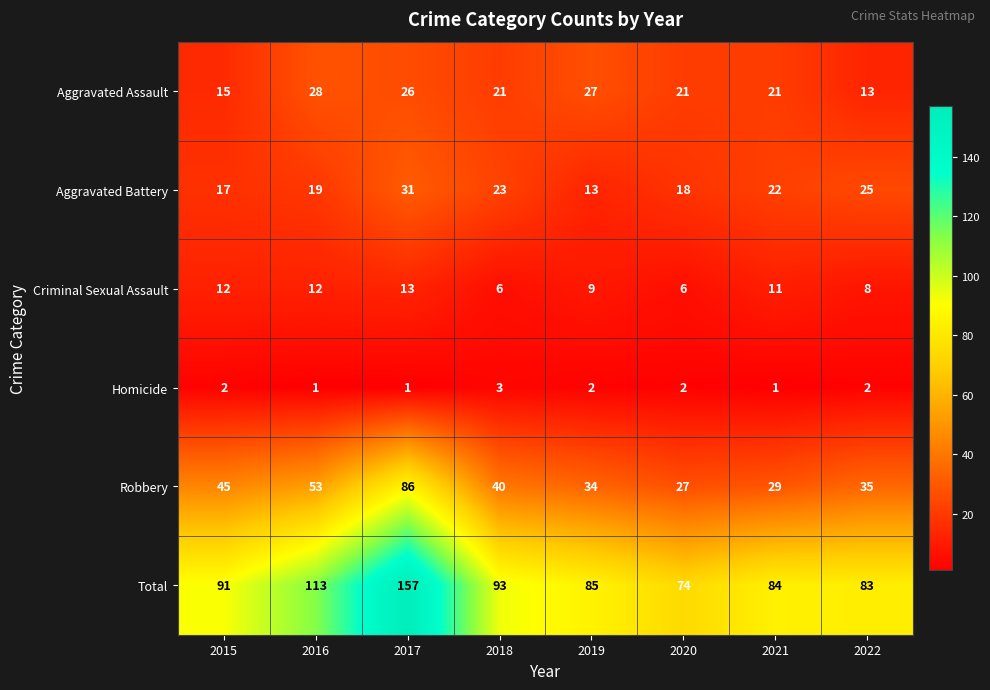

What is the spread (max minus min) of values at 2015?

89